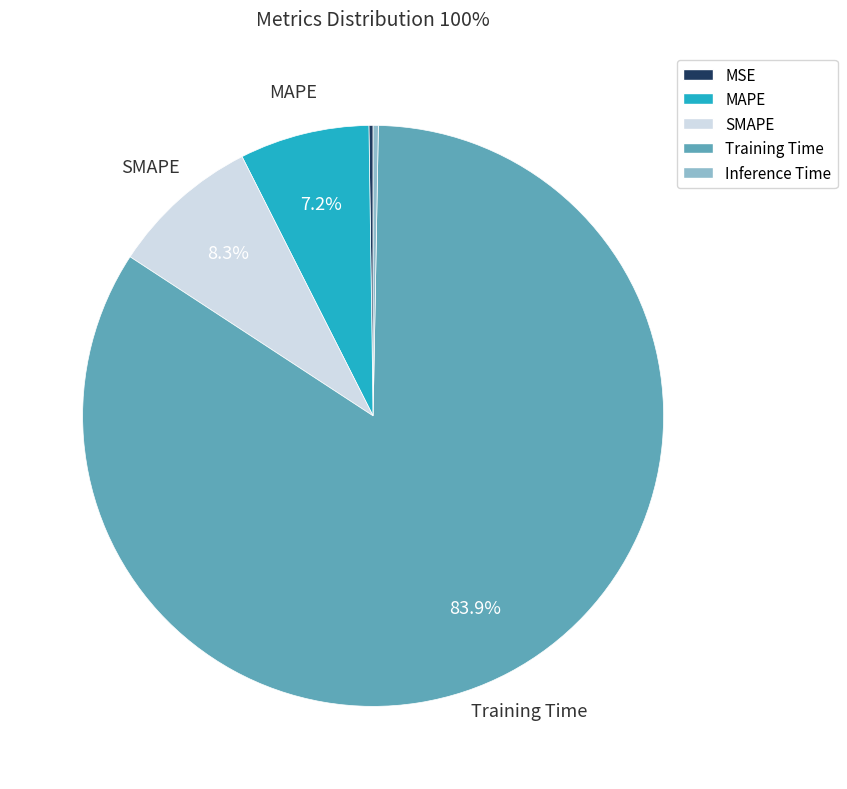

Which category has the biggest portion of the pie?

Training Time